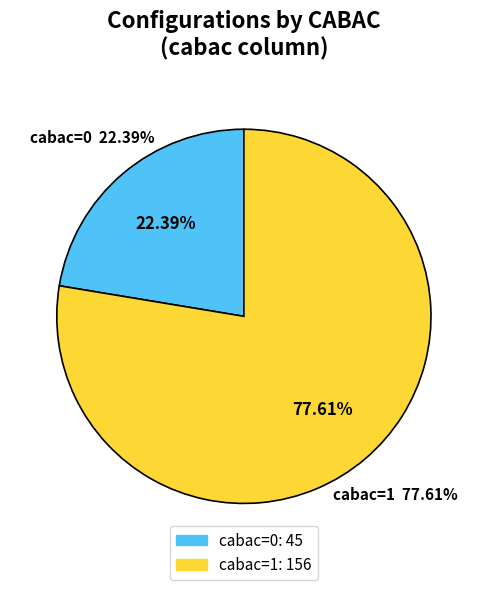

What percentage is NOT represented by cabac=0?

77.6%